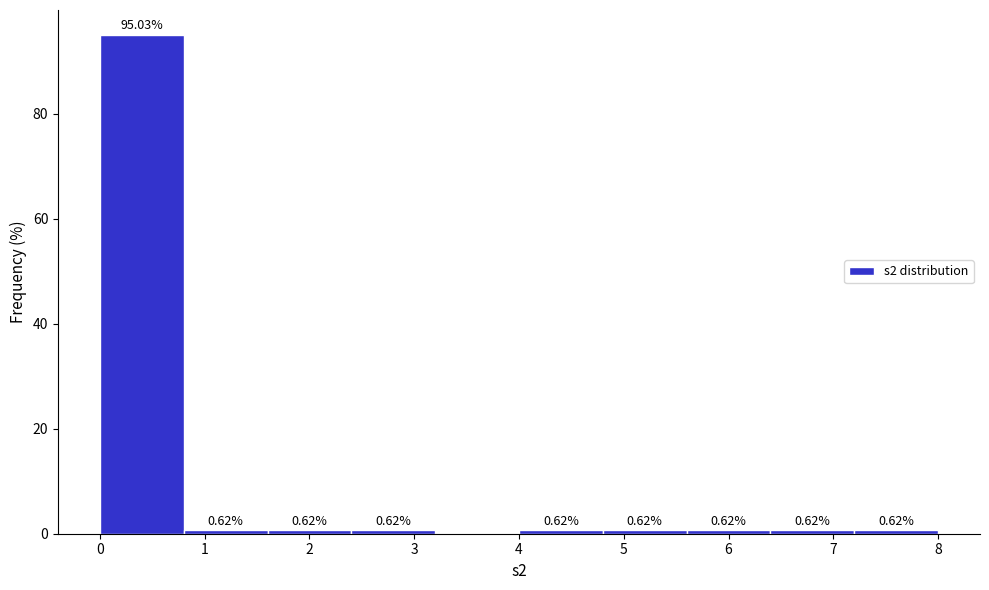

Which range on the x-axis has the tallest bar?

0.0 to 0.8